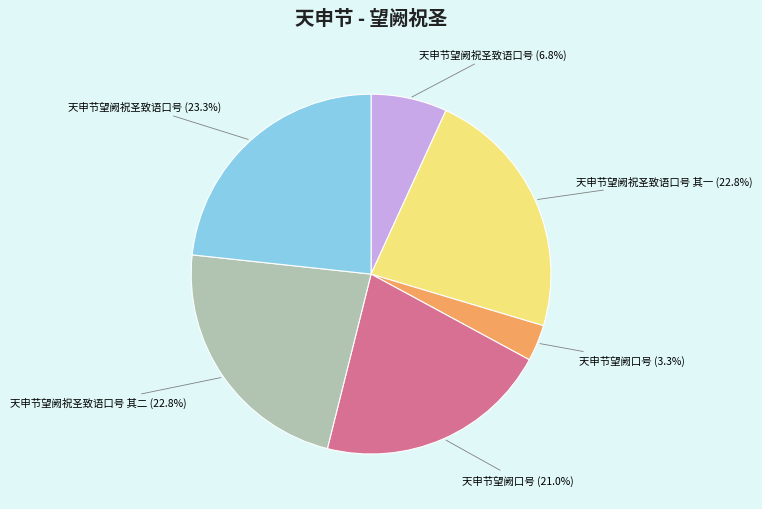

Is there any slice that represents more than half of the pie?

No